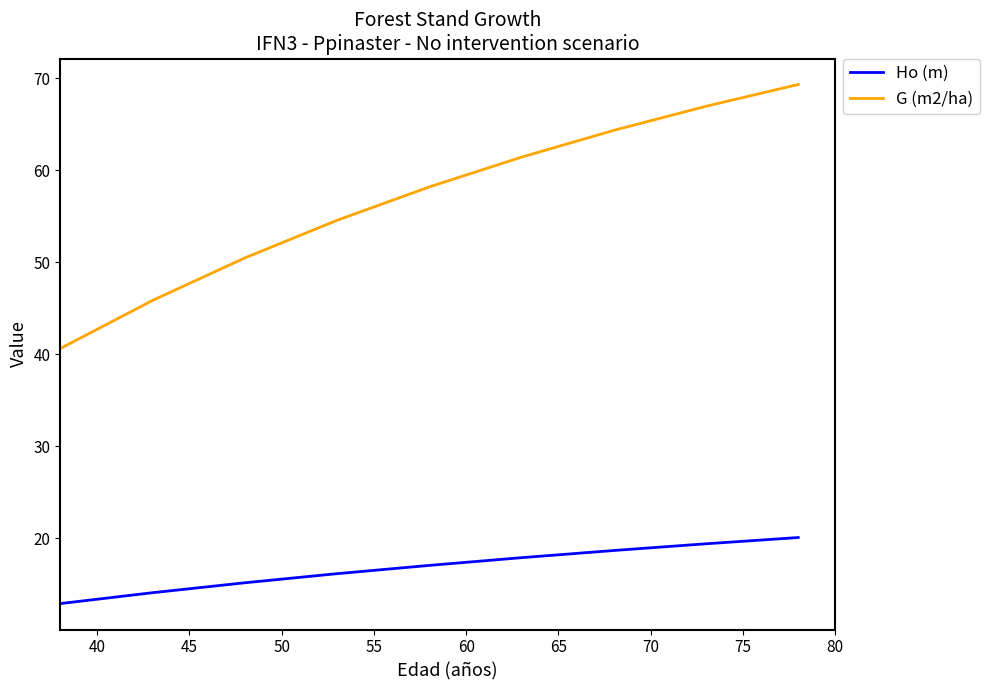

Which series has the widest spread of values?

G (m2/ha)